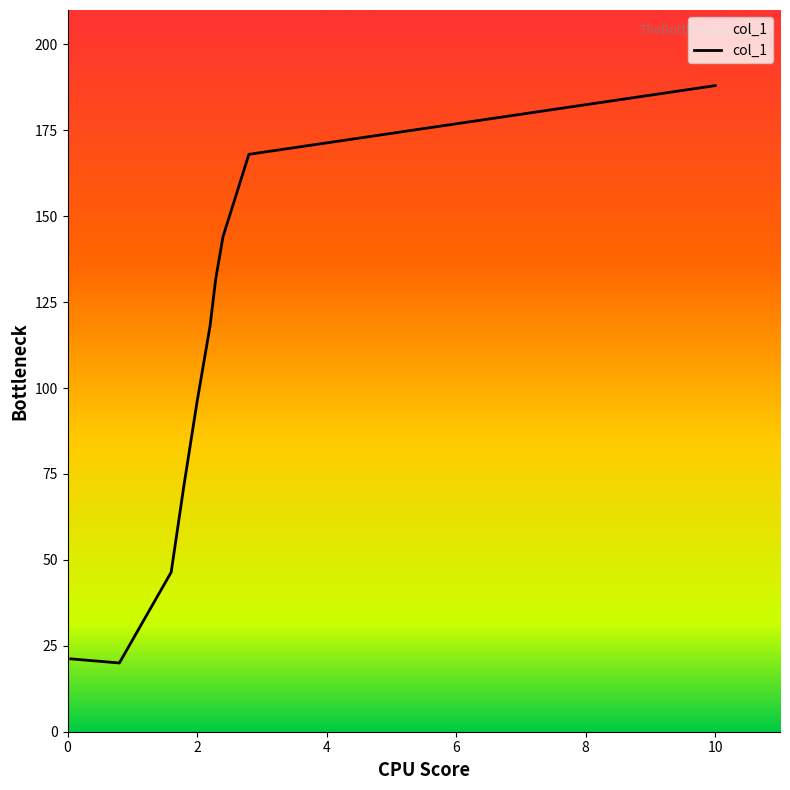

What is the difference between the maximum and minimum values?

168.0